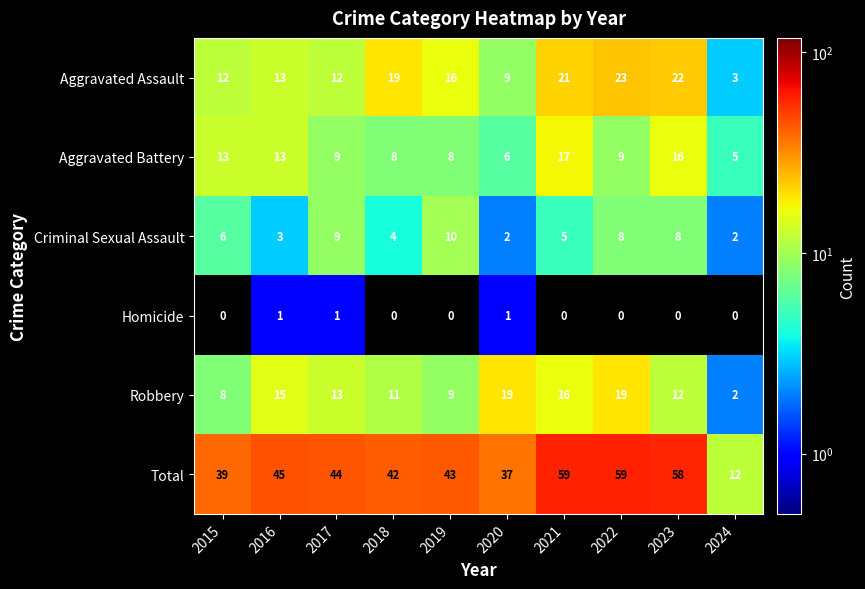

Is the value of Criminal Sexual Assault at 2017 greater than the value of Aggravated Battery at 2023?

No